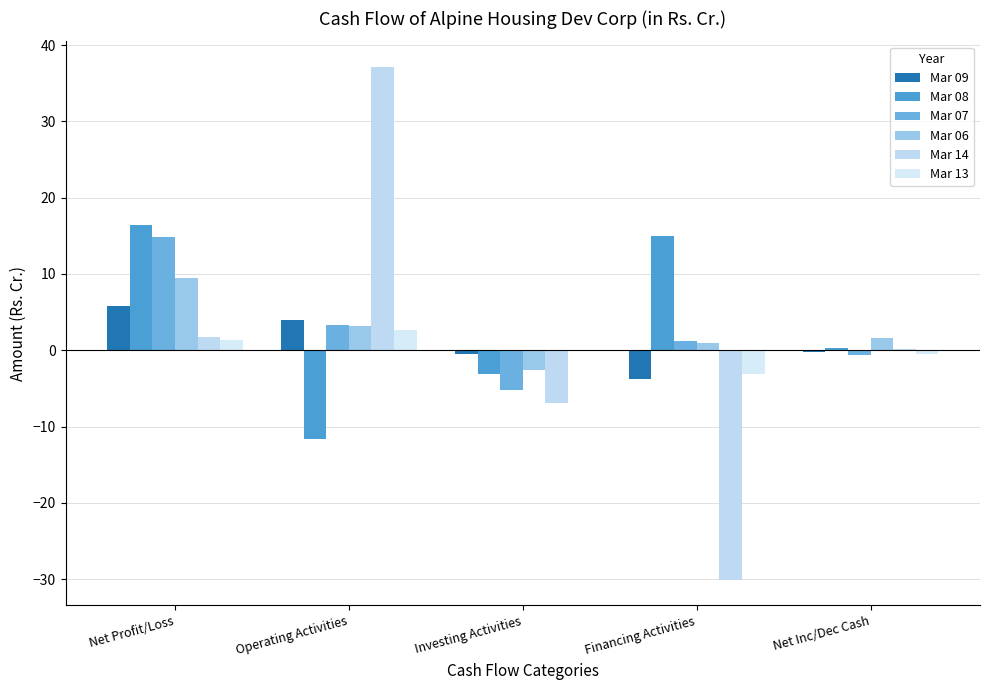

What are all the series names shown in the legend?

Mar 09, Mar 08, Mar 07, Mar 06, Mar 14, Mar 13